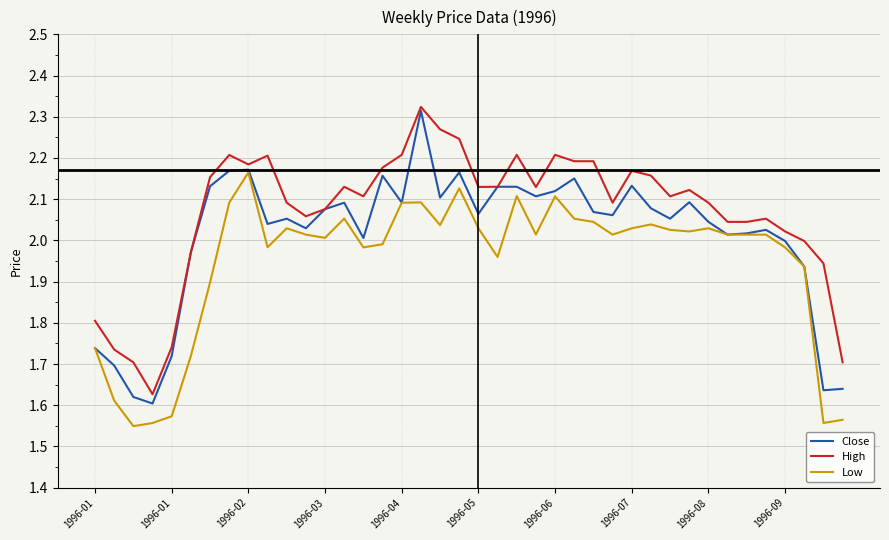

Which series has the largest range (max minus min)?

Close